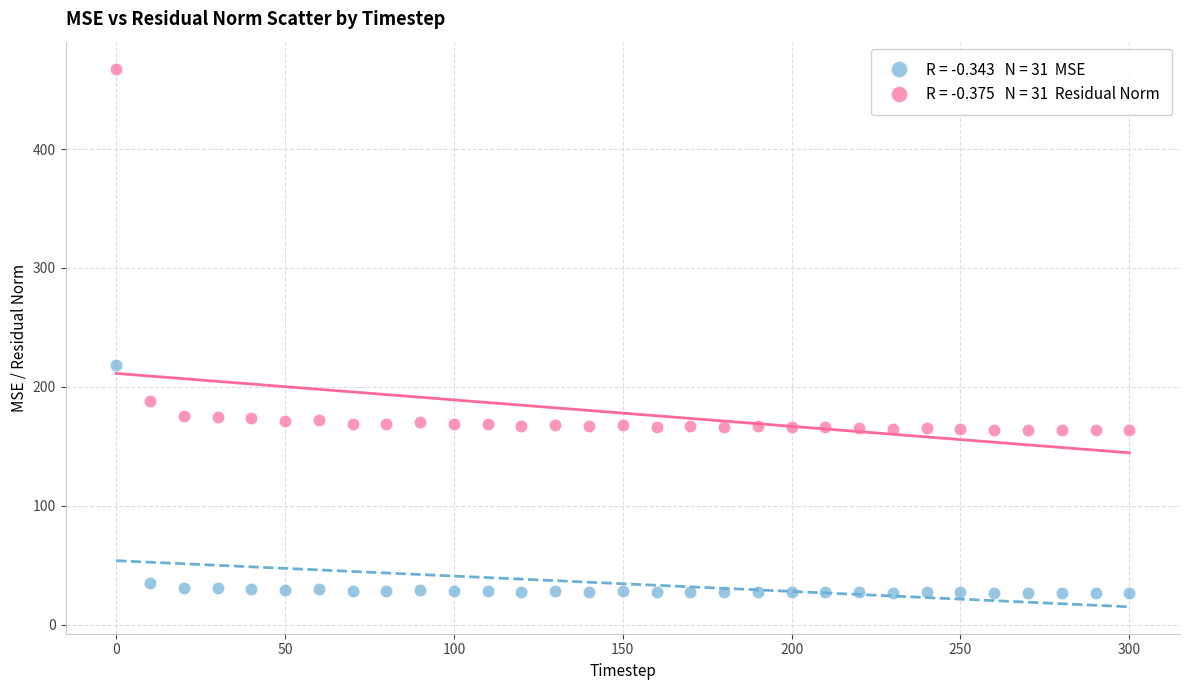

Across all data points, what is the range of X values (max minus min)?

300.0